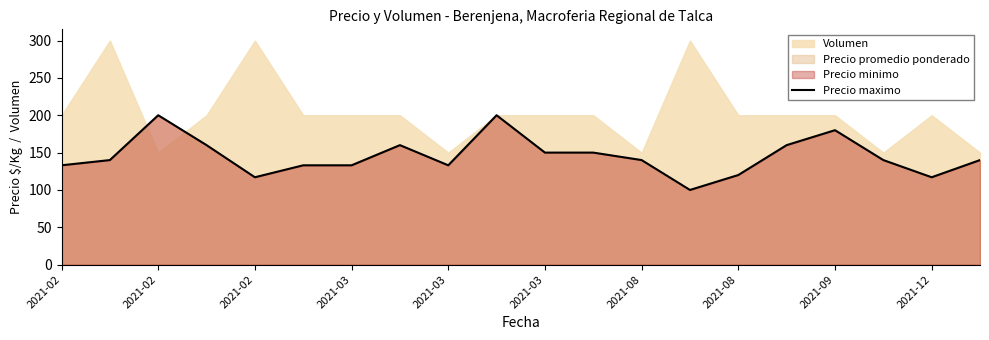

How many data points are less than 140?

8